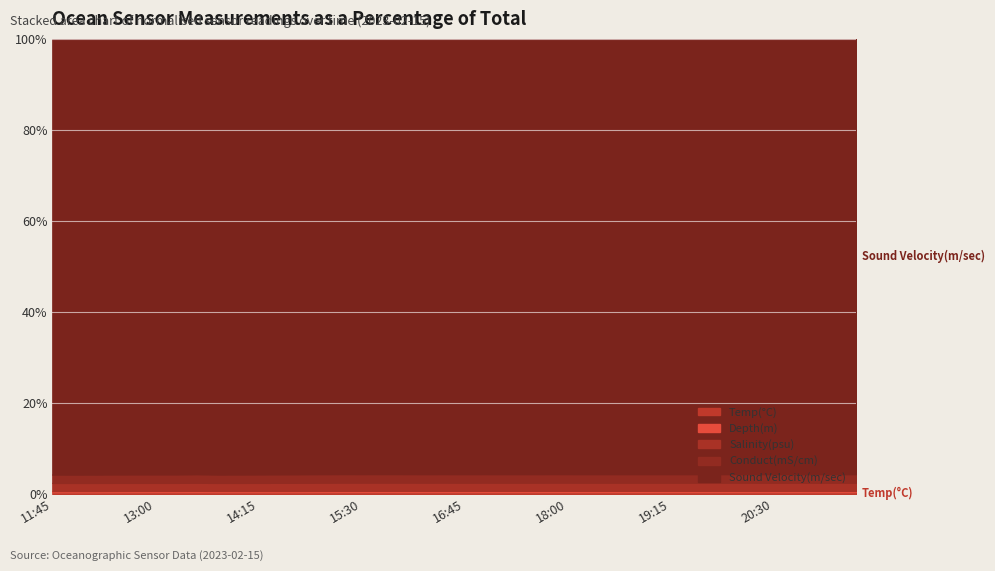

List the labels in order of Sound Velocity(m/sec) value, largest first.

15:15, 15:30, 15:45, 20:00, 16:00, 19:00, 19:15, 17:00, 17:45, 18:00, 18:15, 19:30, 17:15, 17:30, 18:30, 18:45, 20:15, 16:30, 16:45, 19:45, 16:15, 13:30, 20:30, 21:30, 20:45, 21:15, 21:00, 15:00, 13:00, 14:45, 13:15, 12:45, 14:15, 14:30, 14:00, 13:45, 12:30, 12:15, 11:45, 12:00